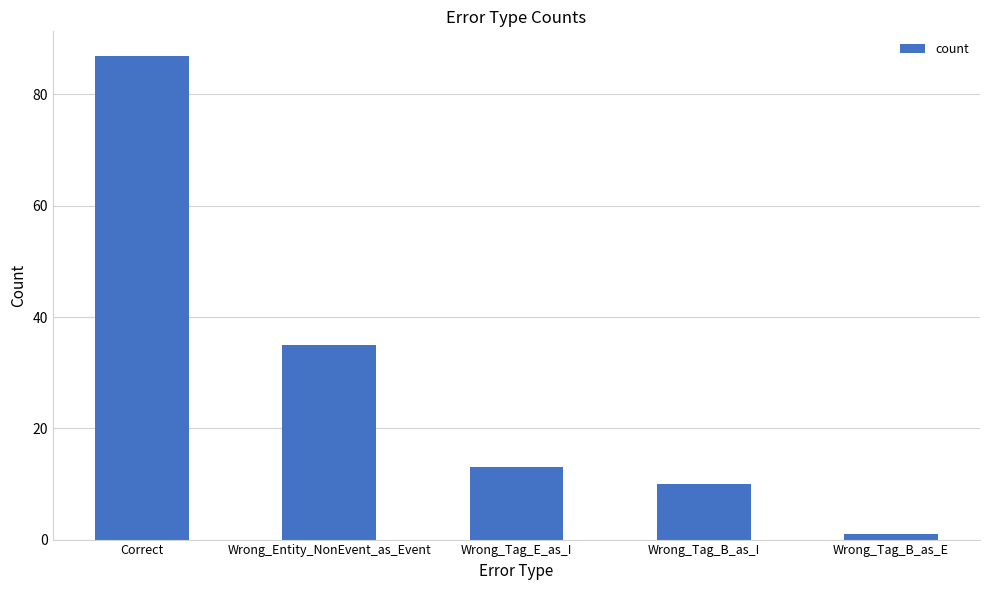

How many series are shown in this chart?

1